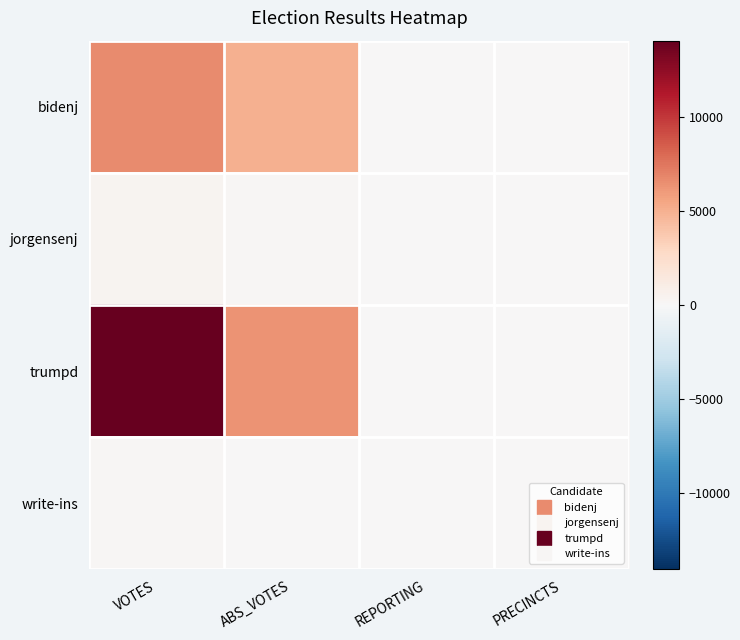

Reading left to right, what are all the values shown in this chart?

bidenj: VOTES=6603	ABS_VOTES=4959	REPORTING=12	PRECINCTS=12
jorgensenj: VOTES=365	ABS_VOTES=155	REPORTING=12	PRECINCTS=12
trumpd: VOTES=14069	ABS_VOTES=6296	REPORTING=12	PRECINCTS=12
write-ins: VOTES=110	ABS_VOTES=0	REPORTING=12	PRECINCTS=12